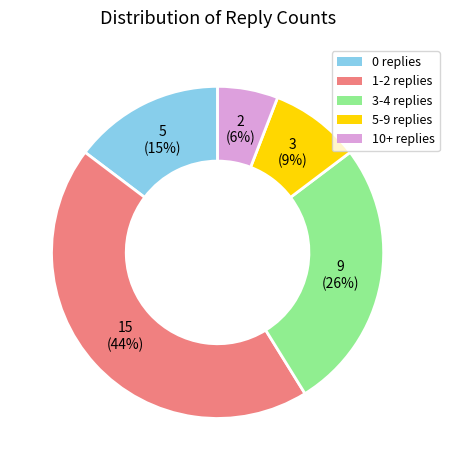

Rank the categories by value from highest to lowest.

1-2 replies, 3-4 replies, 0 replies, 5-9 replies, 10+ replies